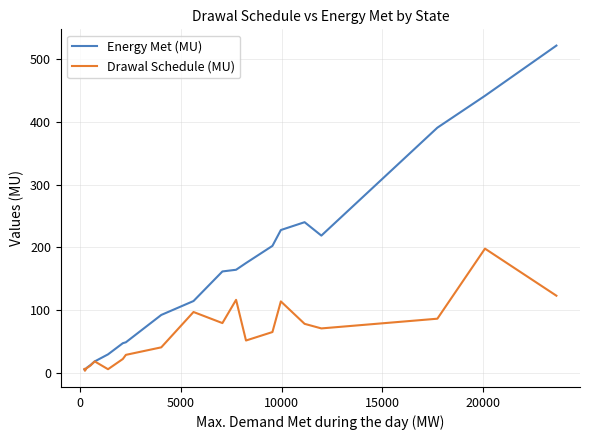

Rank the series by their maximum value, from highest to lowest.

Energy Met (MU), Drawal Schedule (MU)